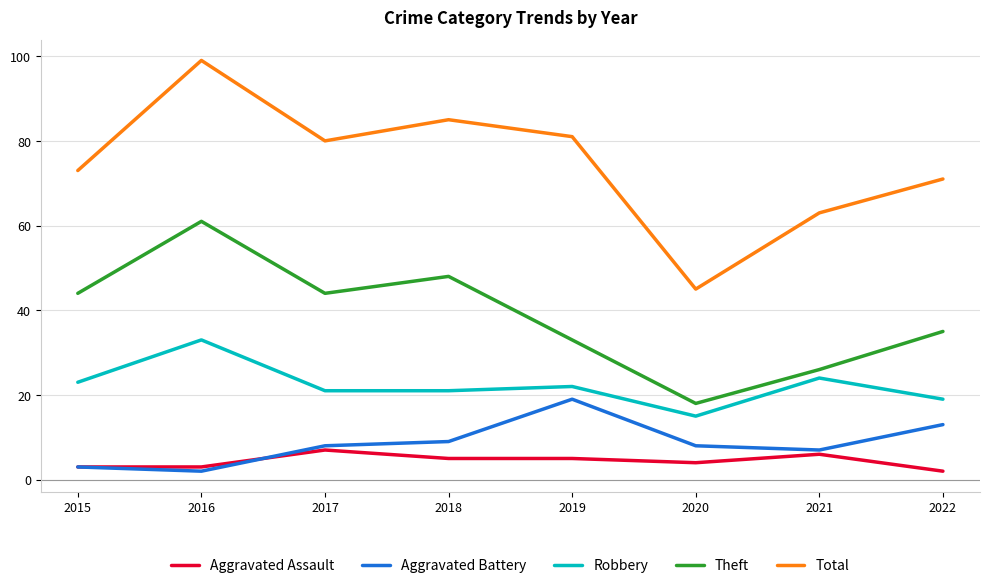

Which series has the largest range (max minus min)?

Total